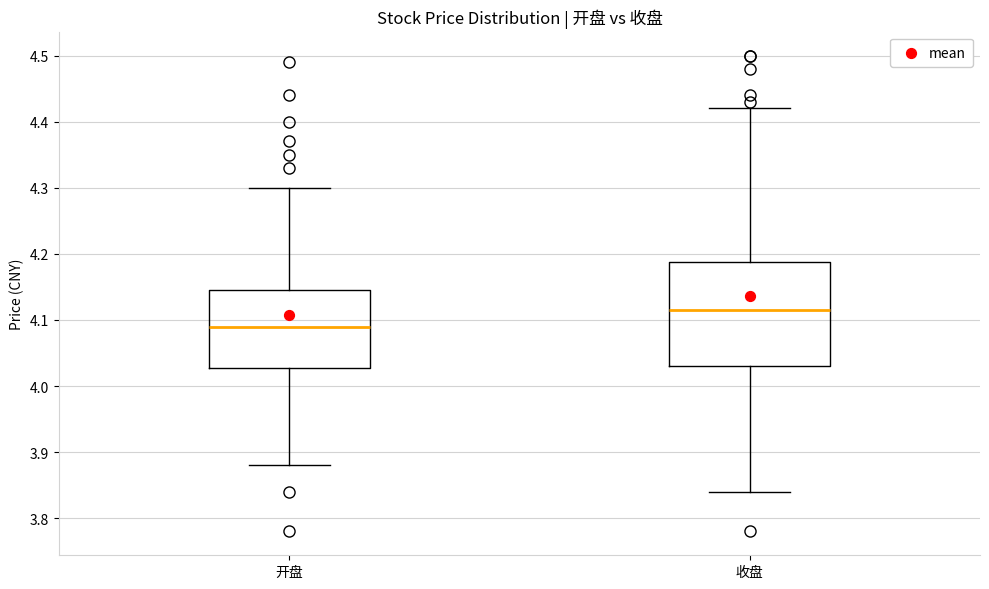

Reading left to right, transcribe this box plot: for each box, give where its median line is, the range the box spans, and where its two whiskers end, as read against the y-axis. The values are not printed on the chart, so give them approximately, as read against the axis.

开盘: median 4.09, box 4.03 to 4.15, whiskers 3.88 to 4.30
收盘: median 4.12, box 4.03 to 4.19, whiskers 3.84 to 4.42